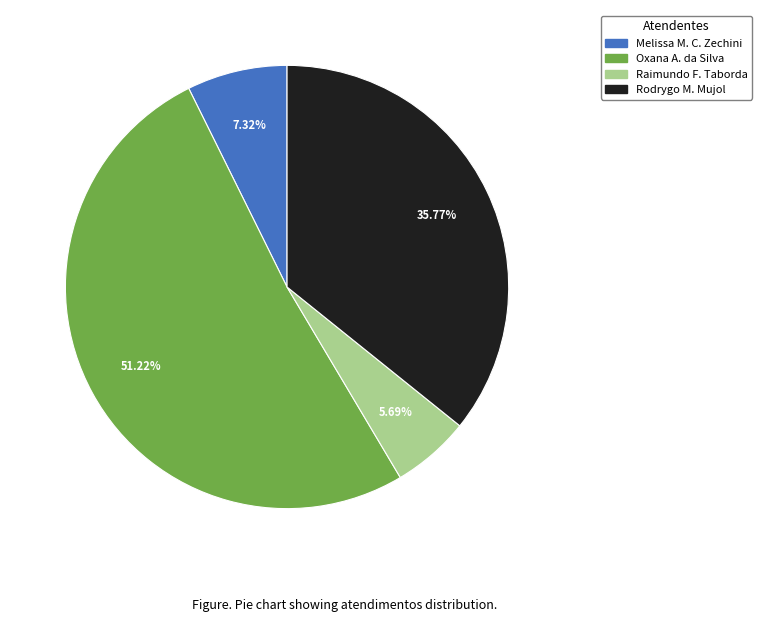

How many segments does this pie chart have?

4